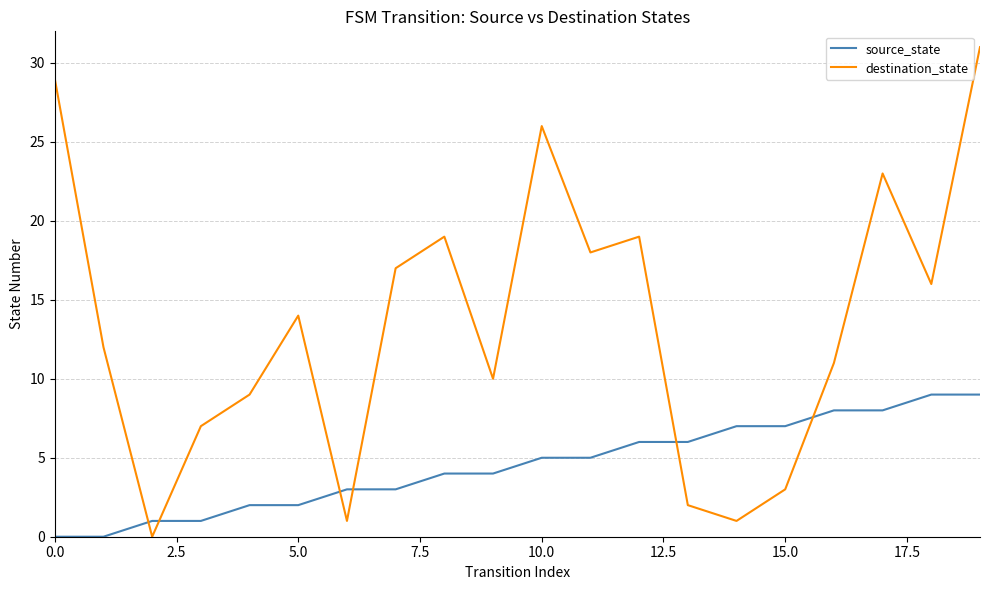

Reading left to right, list all the values displayed in this chart.

source_state: 0	0	1	1	2	2	3	3	4	4	5	5	6	6	7	7	8	8	9	9
destination_state: 29	12	0	7	9	14	1	17	19	10	26	18	19	2	1	3	11	23	16	31